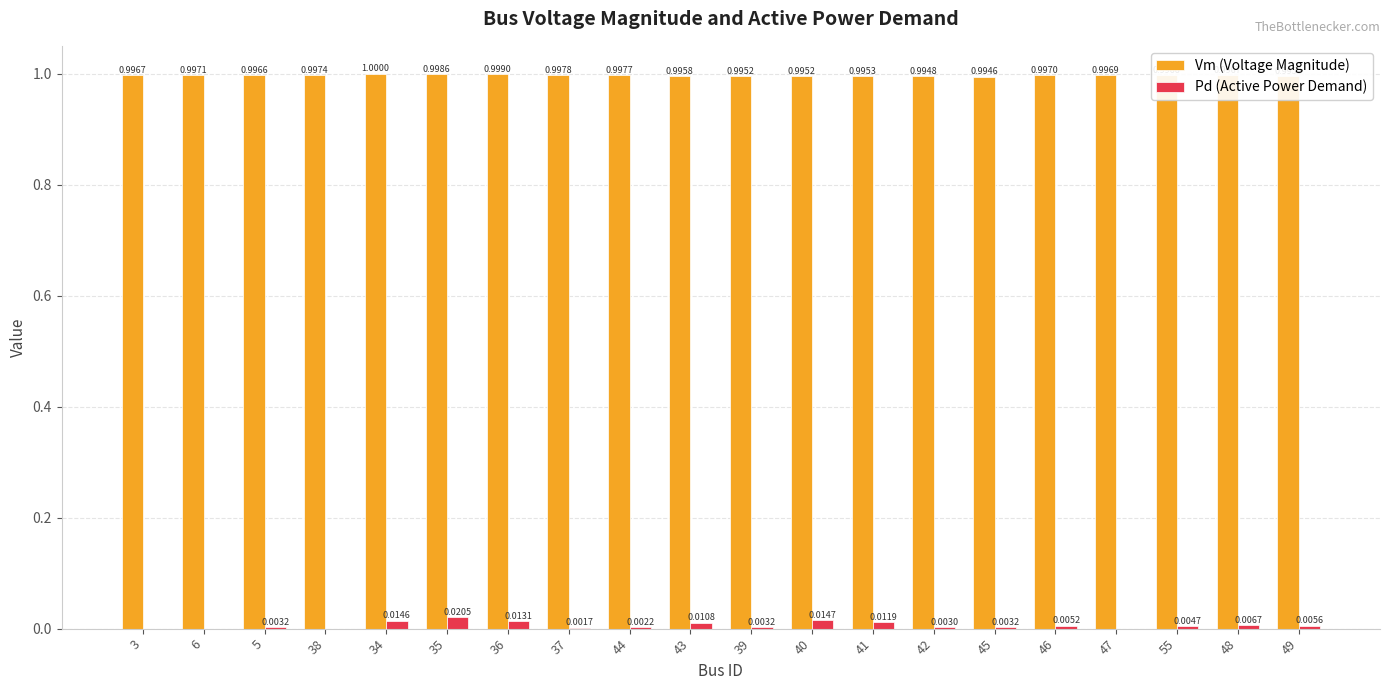

What is the sum of all Pd (Active Power Demand) values?

0.1